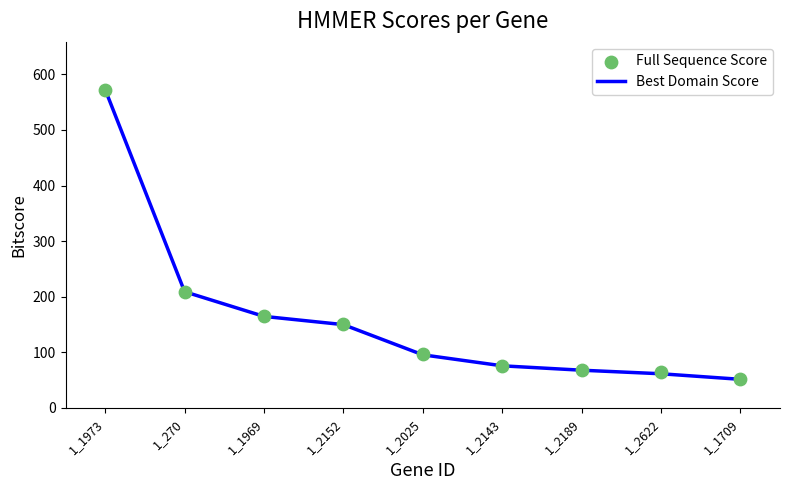

Which series reaches the minimum Y coordinate?

Best Domain Score